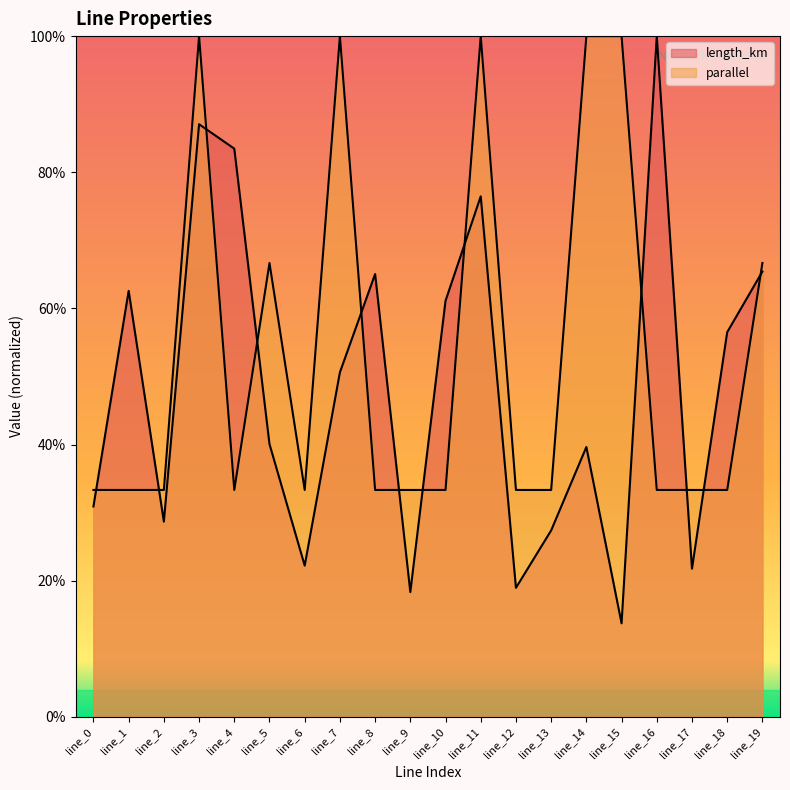

Between which two adjacent categories do parallel and length_km first intersect?

line_0 and line_1